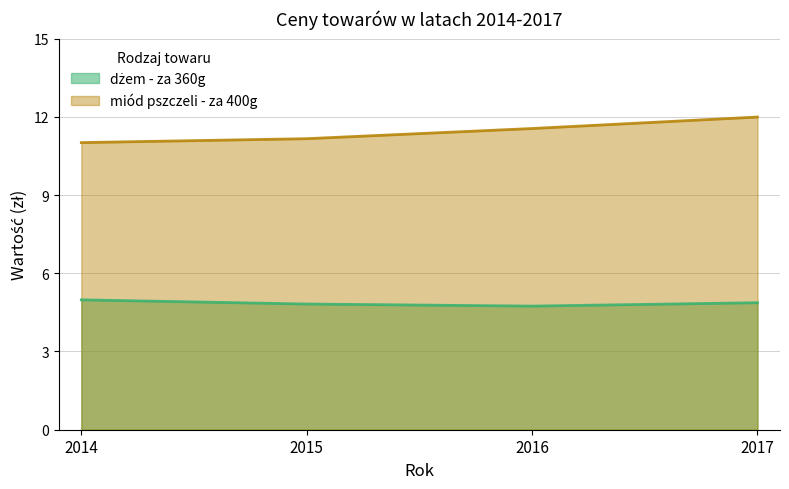

Reading left to right, list all the values displayed in this chart.

dżem - za 360g: 5.0	4.8	4.7	4.9
miód pszczeli - za 400g: 11.0	11.2	11.6	12.0